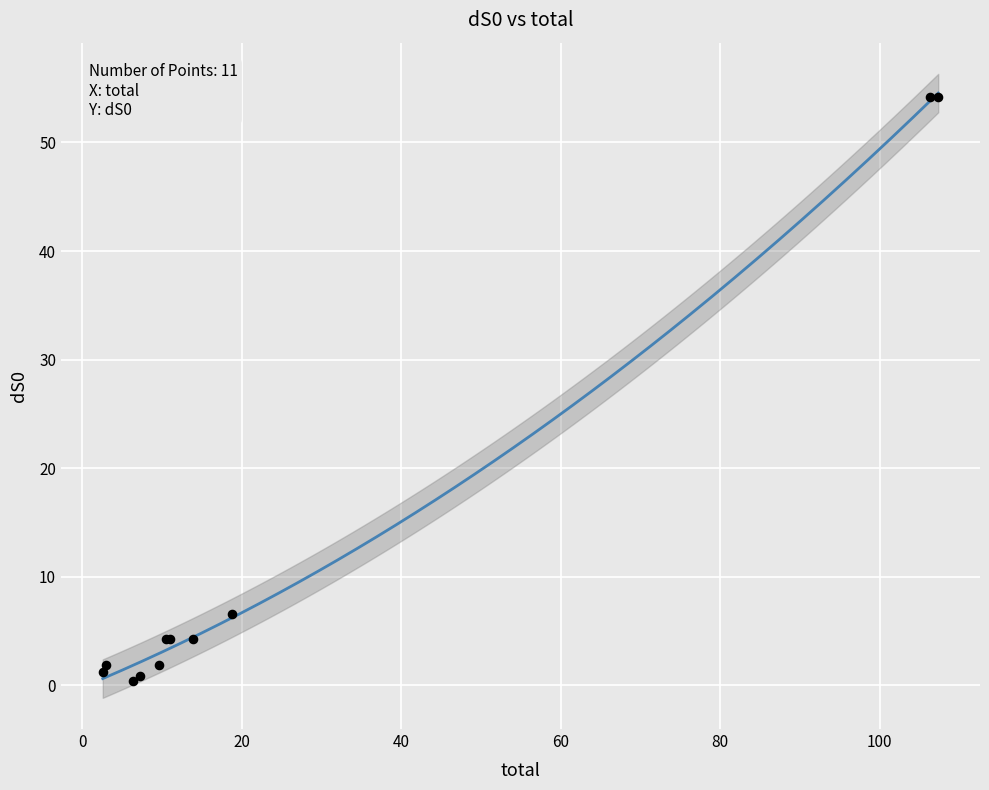

What Y value in the scatter plot is closest to 27?

6.6